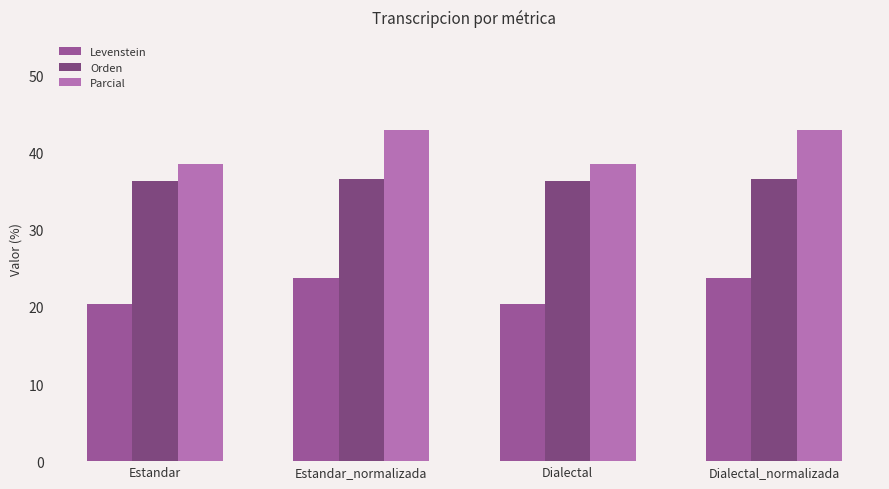

At how many categories does at least one series exceed 29?

4